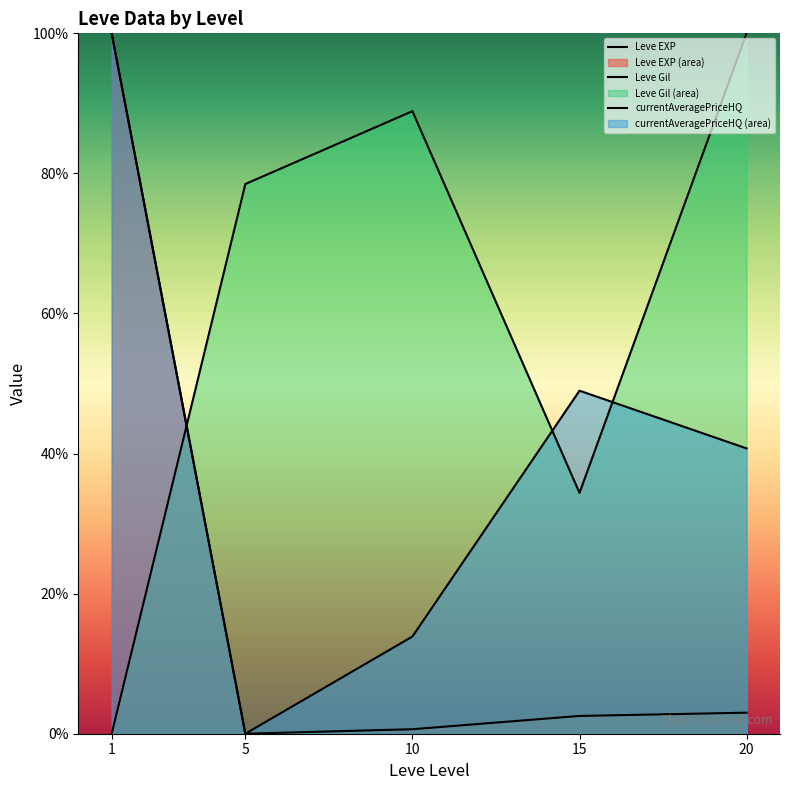

Which has a higher value, 15 or 10?

15